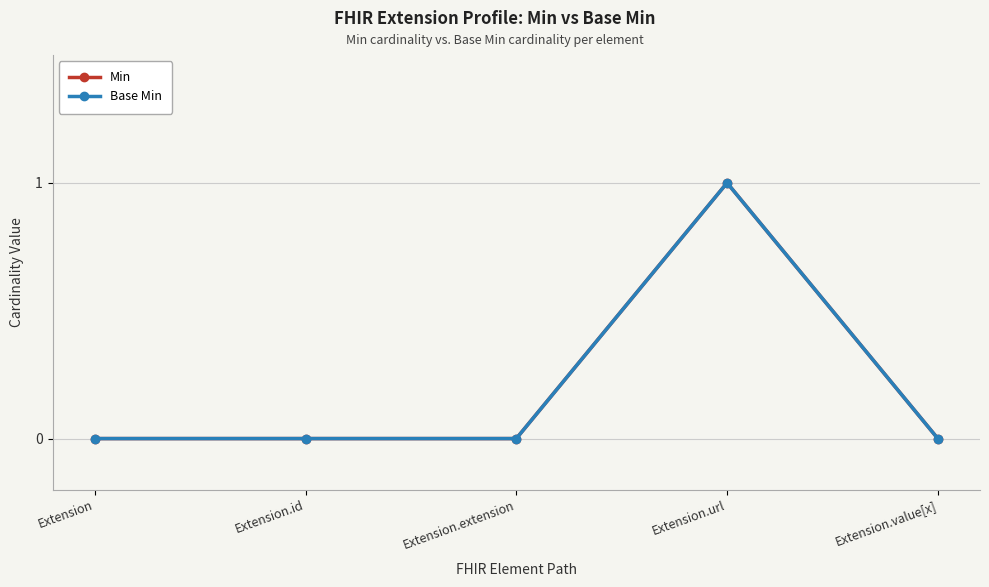

Which series has the widest spread of values?

Min